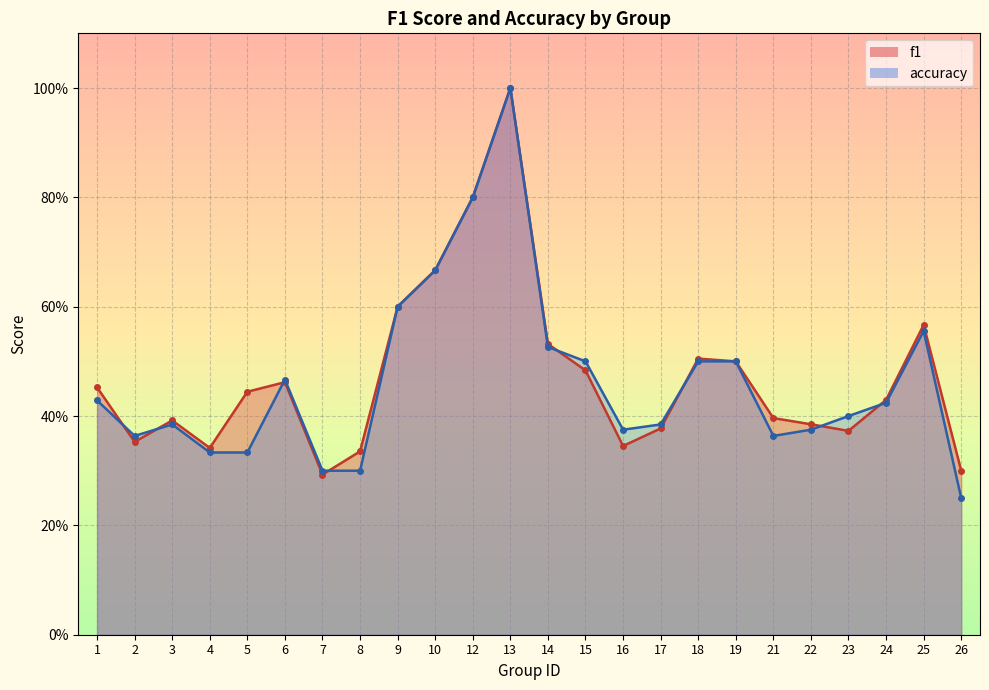

What is the average value of the accuracy series?

0.5